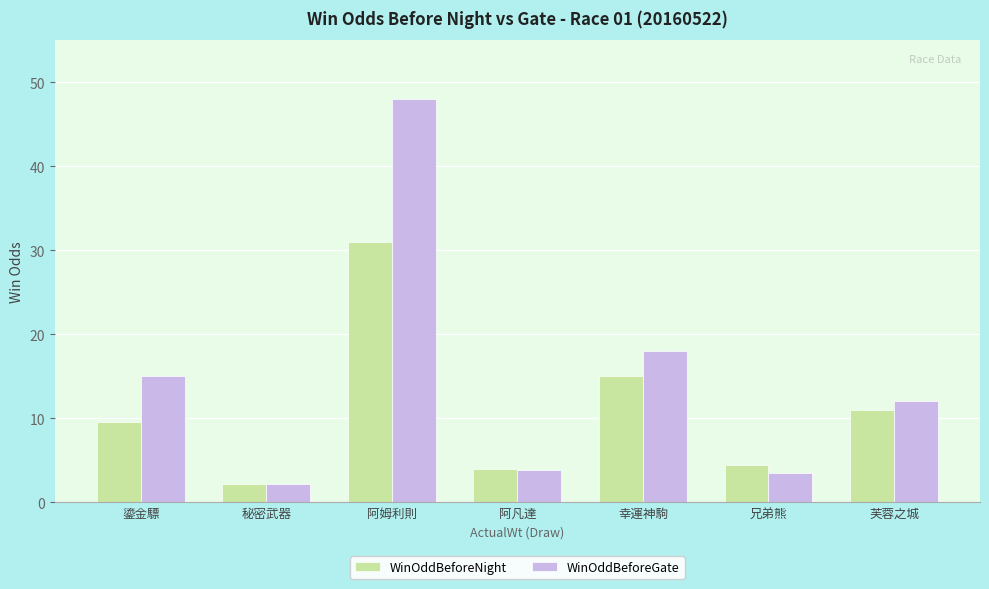

Between 阿姆利則 and 幸運神駒, which series saw the biggest shift?

WinOddBeforeGate